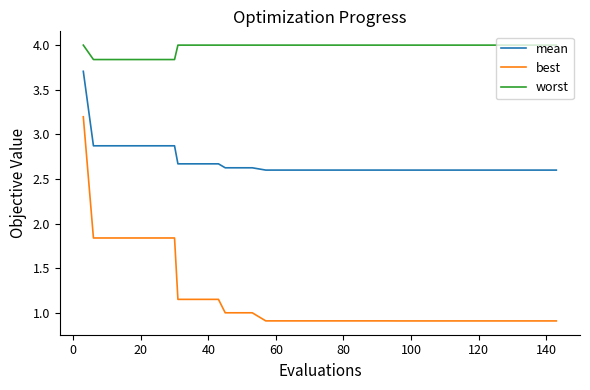

How many distinct data groups are displayed?

3